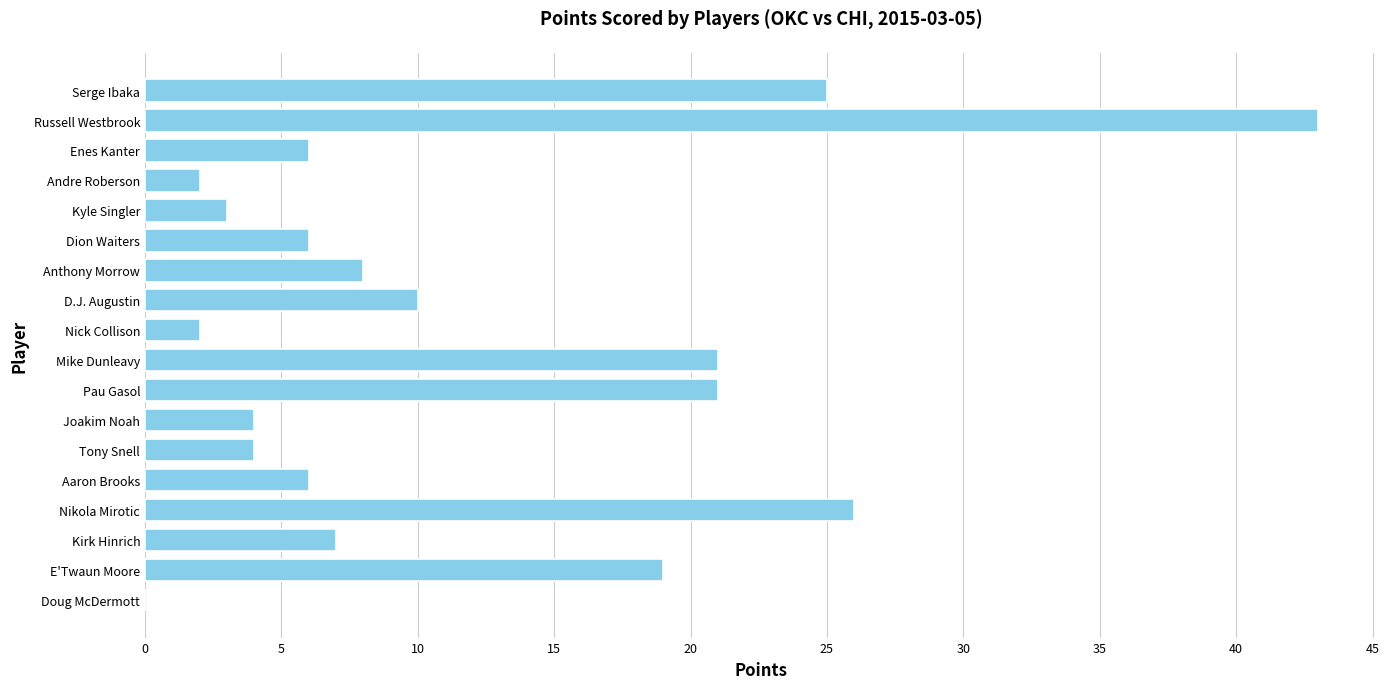

What is the change in value from Aaron Brooks to Nikola Mirotic?

+20